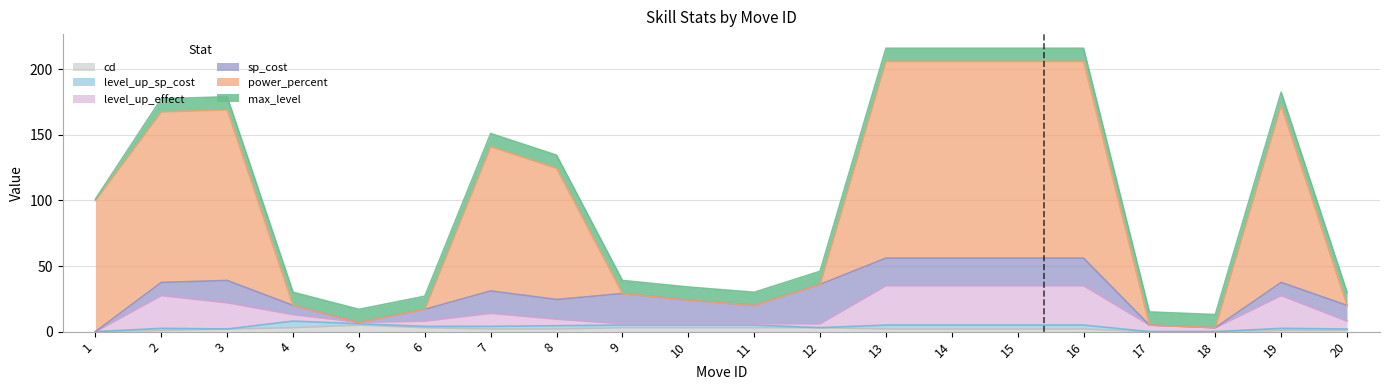

What is the highest value of the cd series?

5.0